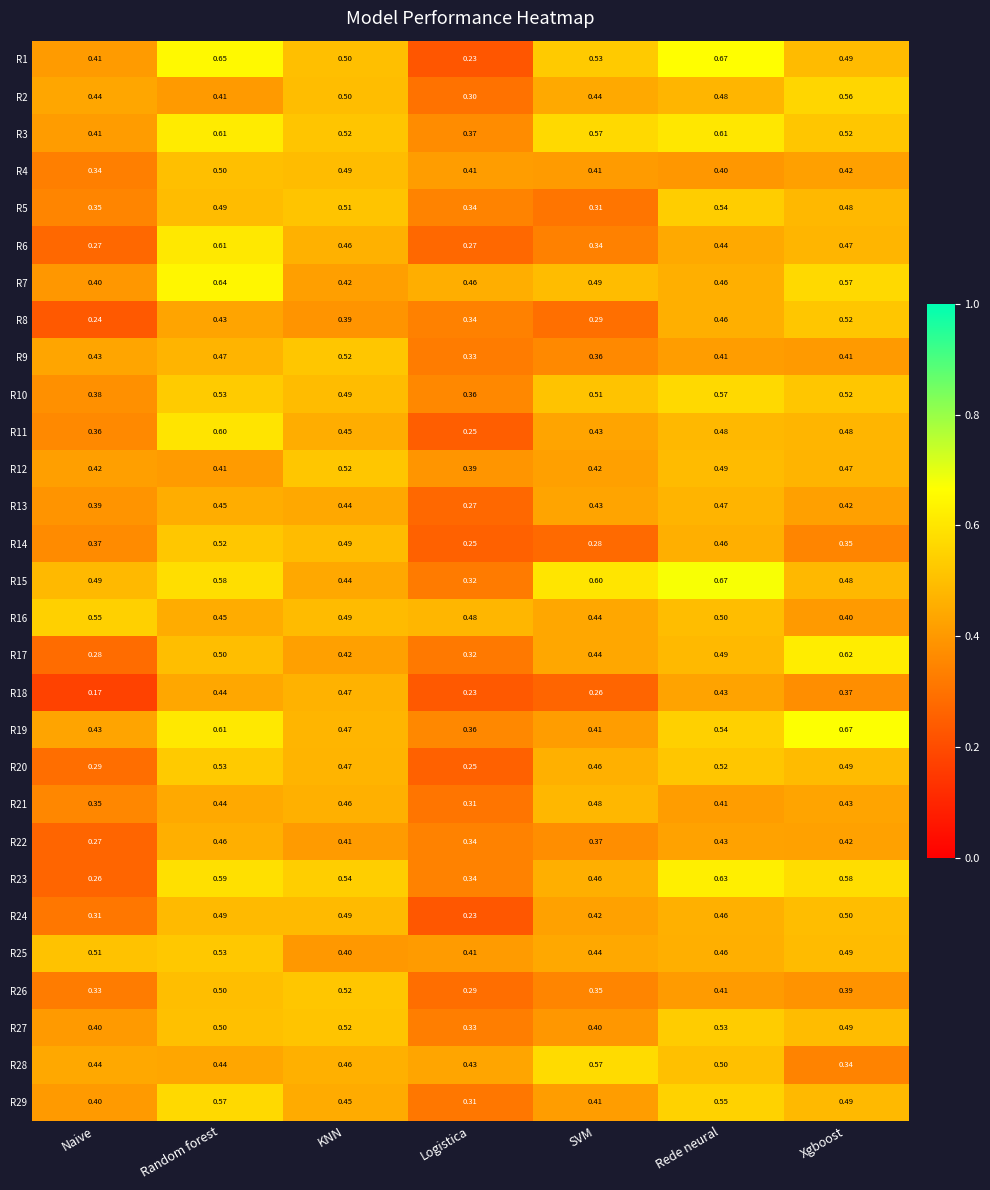

At which category is the sum across all series the highest?

Random forest